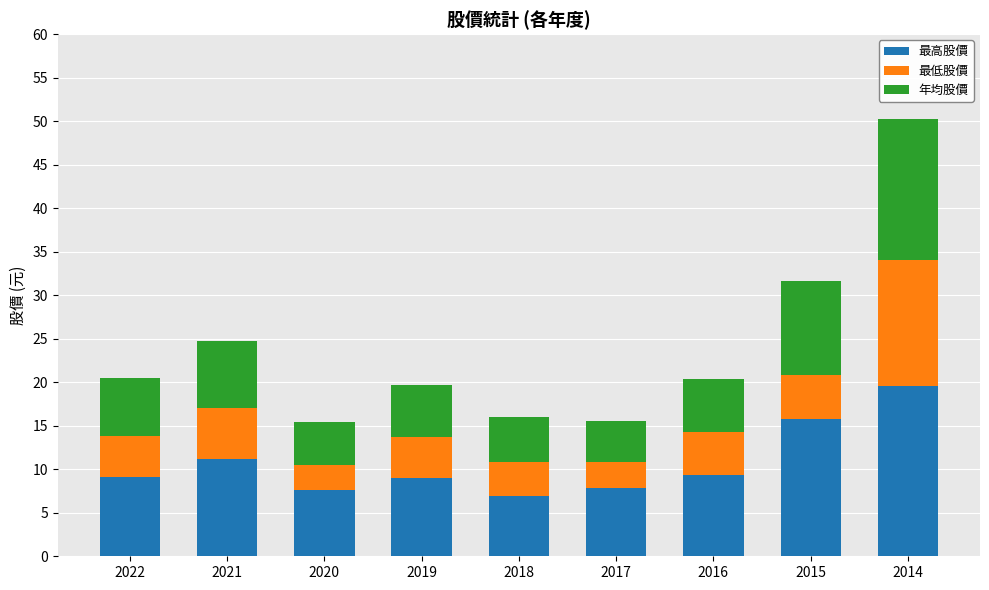

What is the difference between the 最高股價 values at 2020 and 2021?

3.6